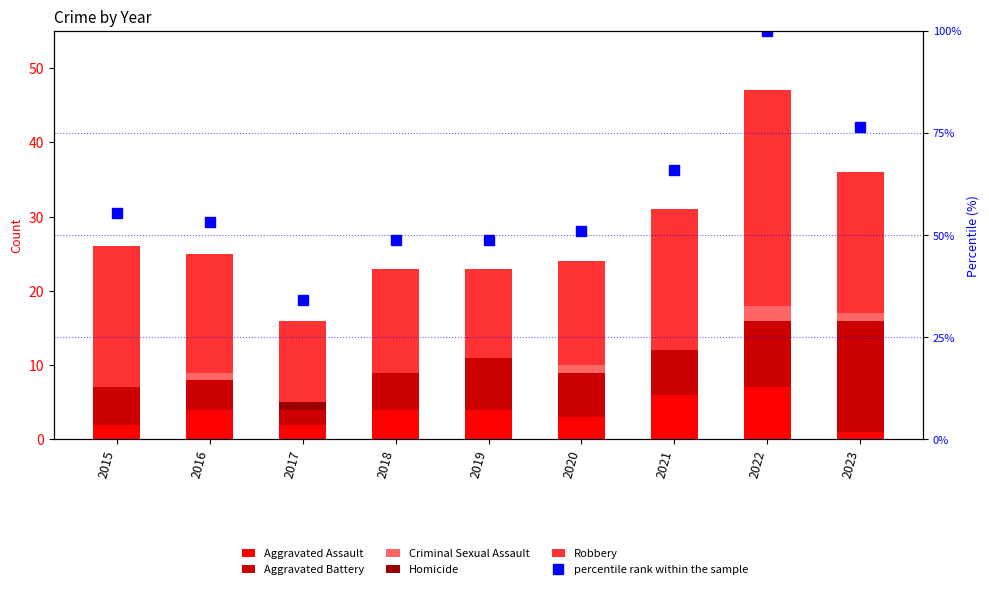

Reading right to left, extract all data points from this chart.

Aggravated Assault: 2023=1.0	2022=7.0	2021=6.0	2020=3.0	2019=4.0	2018=4.0	2017=2.0	2016=4.0	2015=2.0
Aggravated Battery: 2023=15.0	2022=9.0	2021=6.0	2020=6.0	2019=7.0	2018=5.0	2017=2.0	2016=4.0	2015=5.0
Criminal Sexual Assault: 2023=1.0	2022=2.0	2021=0.0	2020=1.0	2019=0.0	2018=0.0	2017=0.0	2016=1.0	2015=0.0
Homicide: 2023=0.0	2022=0.0	2021=0.0	2020=0.0	2019=0.0	2018=0.0	2017=1.0	2016=0.0	2015=0.0
Robbery: 2023=19.0	2022=29.0	2021=19.0	2020=14.0	2019=12.0	2018=14.0	2017=11.0	2016=16.0	2015=19.0
percentile rank within the sample: 2023=76.6	2022=100.0	2021=66.0	2020=51.1	2019=48.9	2018=48.9	2017=34.0	2016=53.2	2015=55.3